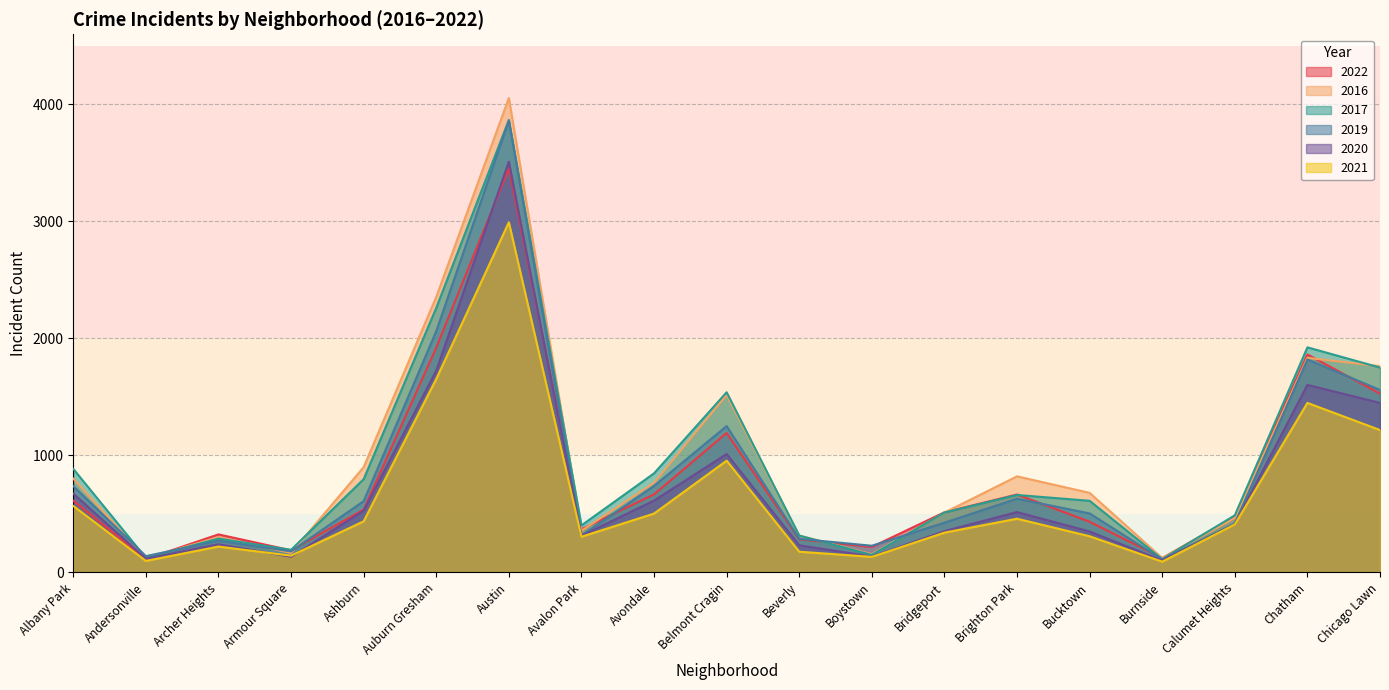

Which series has the largest total across all categories?

2016